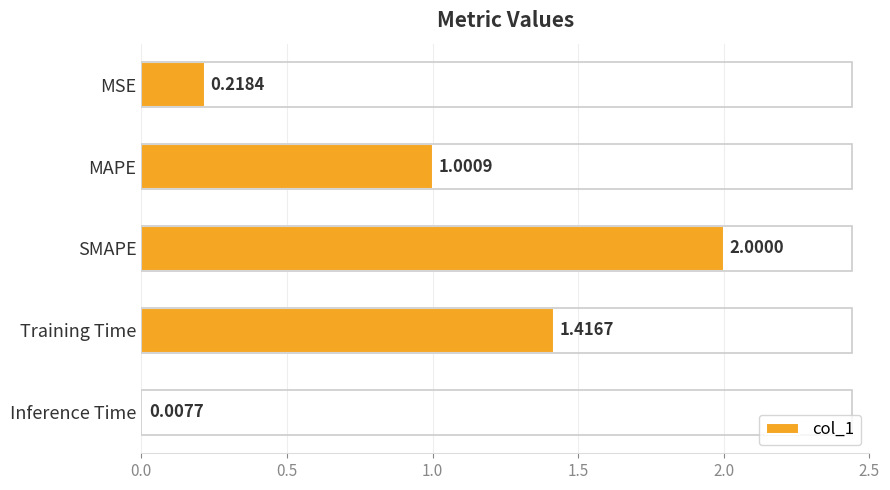

Are the bars grouped side by side (vs. stacked)?

No